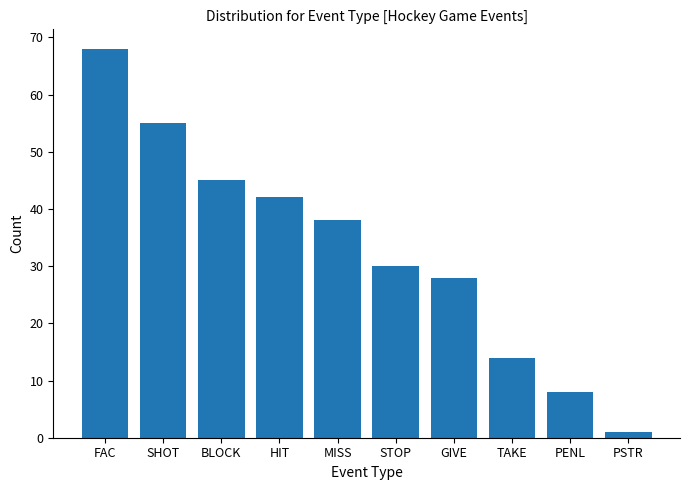

True or false: the data shows 38 at MISS.

True